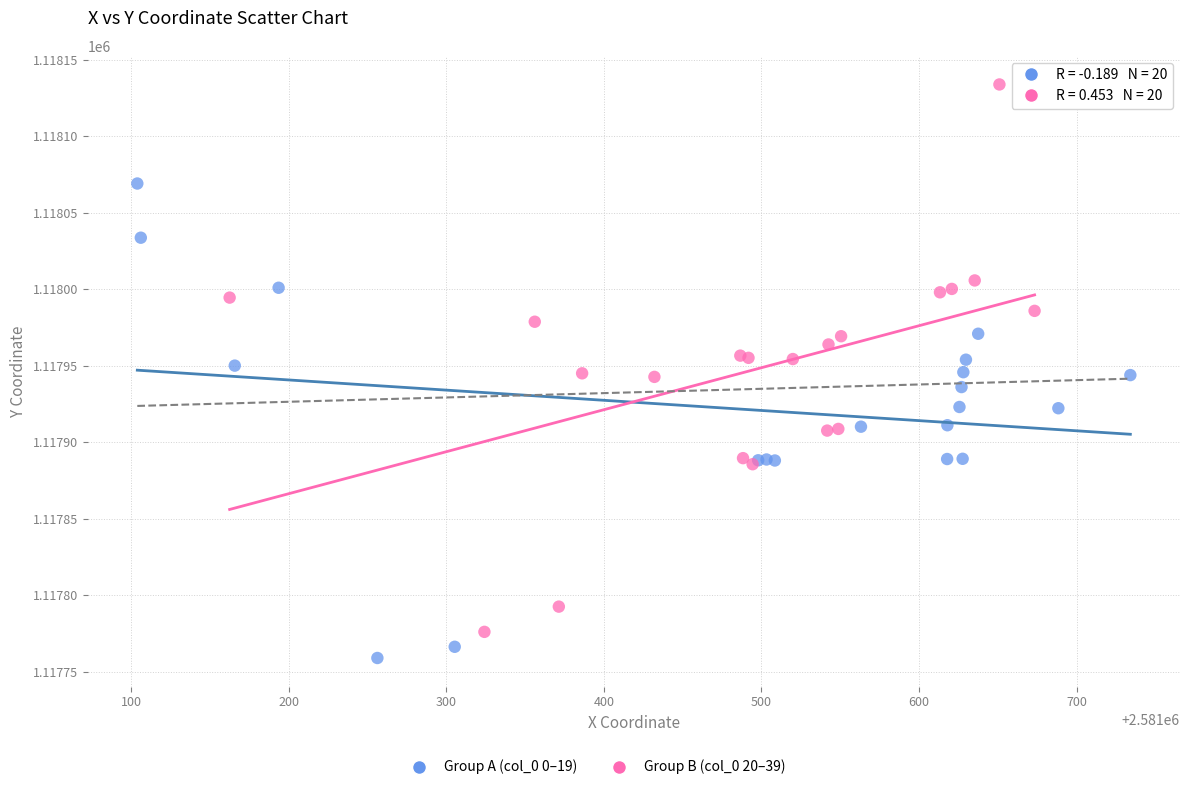

Which series reaches the maximum Y coordinate?

Group B (col_0 20–39)